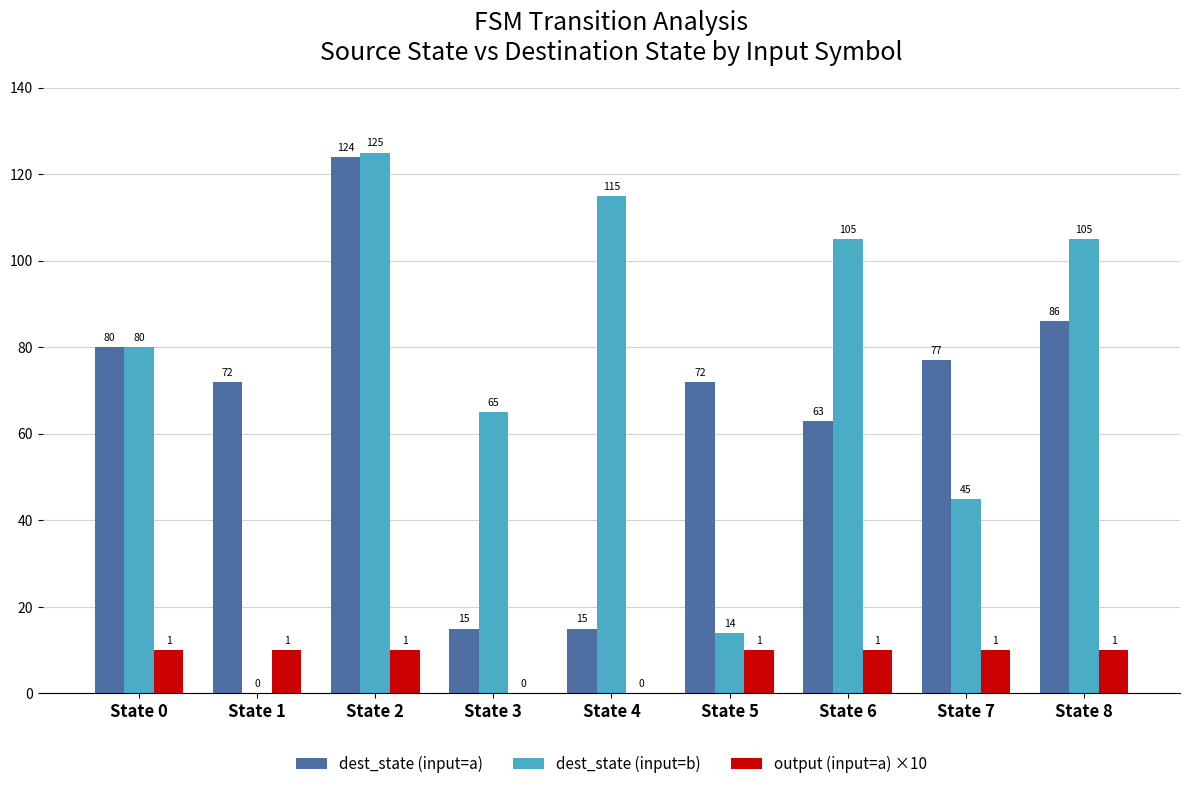

Reading left to right, transcribe all the data shown in this chart.

dest_state (input=a): State 0=80	State 1=72	State 2=124	State 3=15	State 4=15	State 5=72	State 6=63	State 7=77	State 8=86
dest_state (input=b): State 0=80	State 1=0	State 2=125	State 3=65	State 4=115	State 5=14	State 6=105	State 7=45	State 8=105
output (input=a) ×10: State 0=10	State 1=10	State 2=10	State 3=0	State 4=0	State 5=10	State 6=10	State 7=10	State 8=10